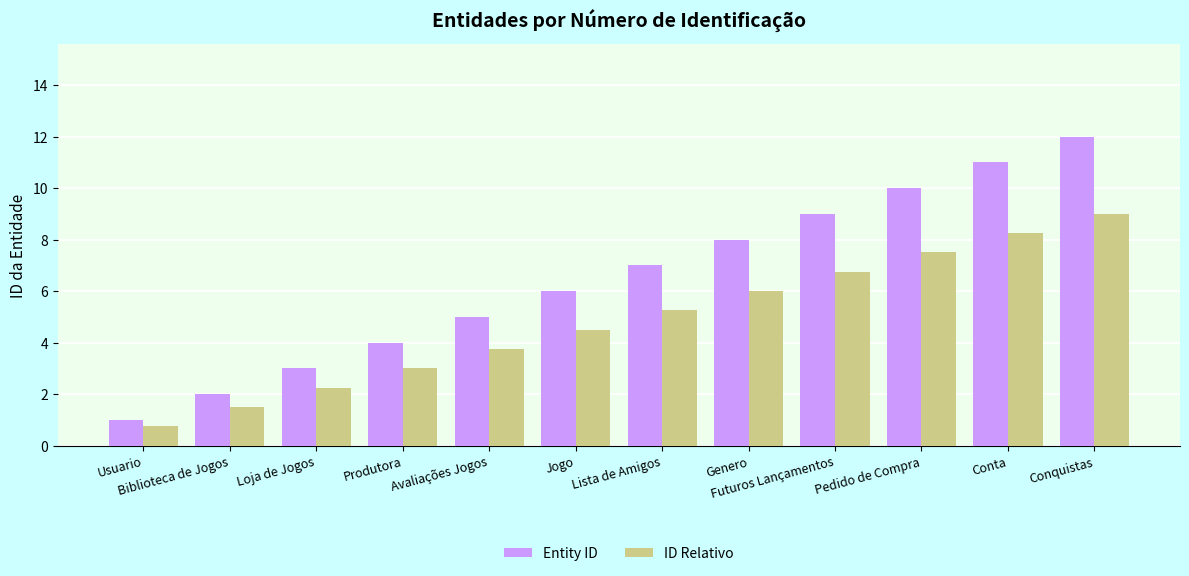

How many groups of bars are there?

12